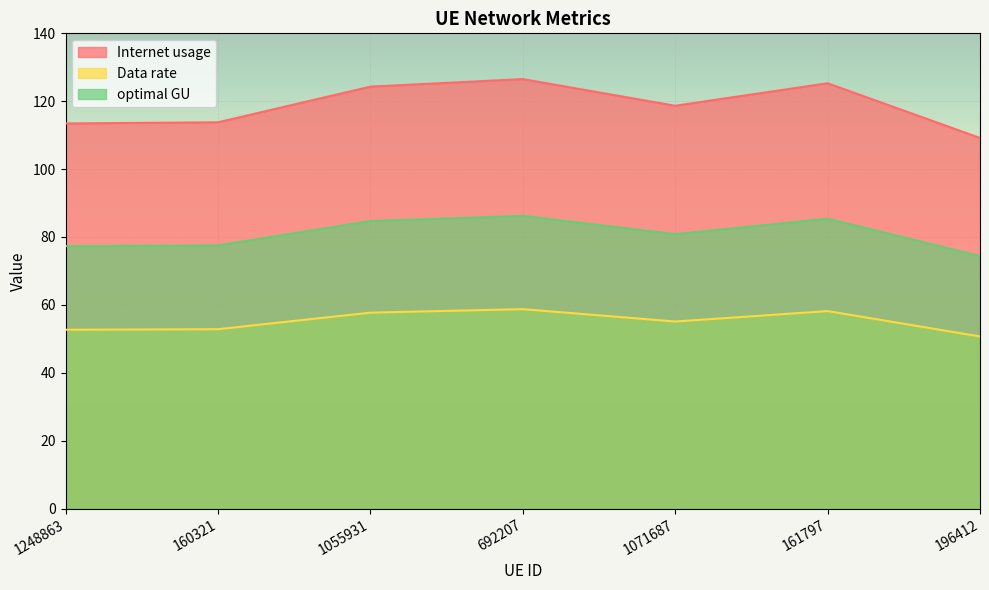

What is the highest value of the Internet usage series?

126.5